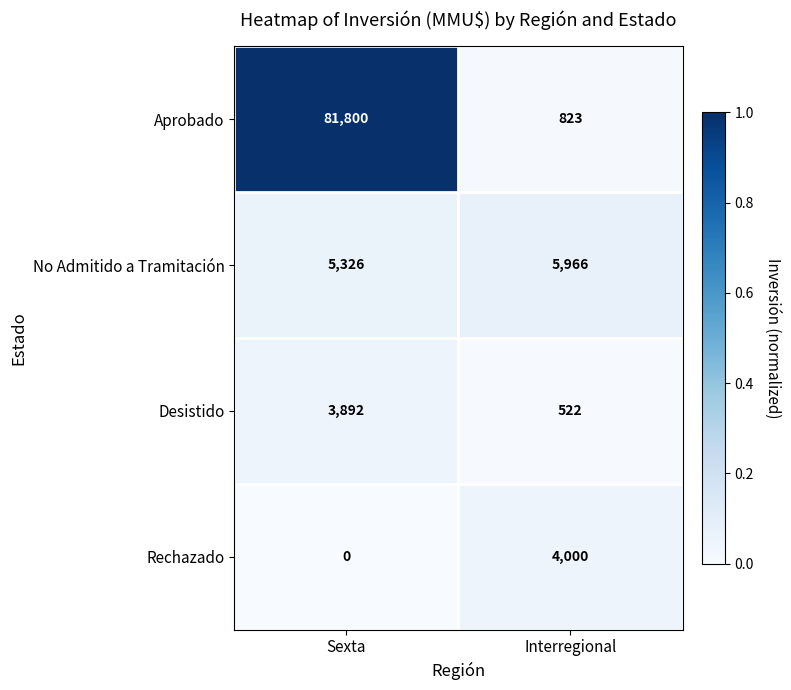

Is it true that Rechazado equals 2774 at Sexta?

False